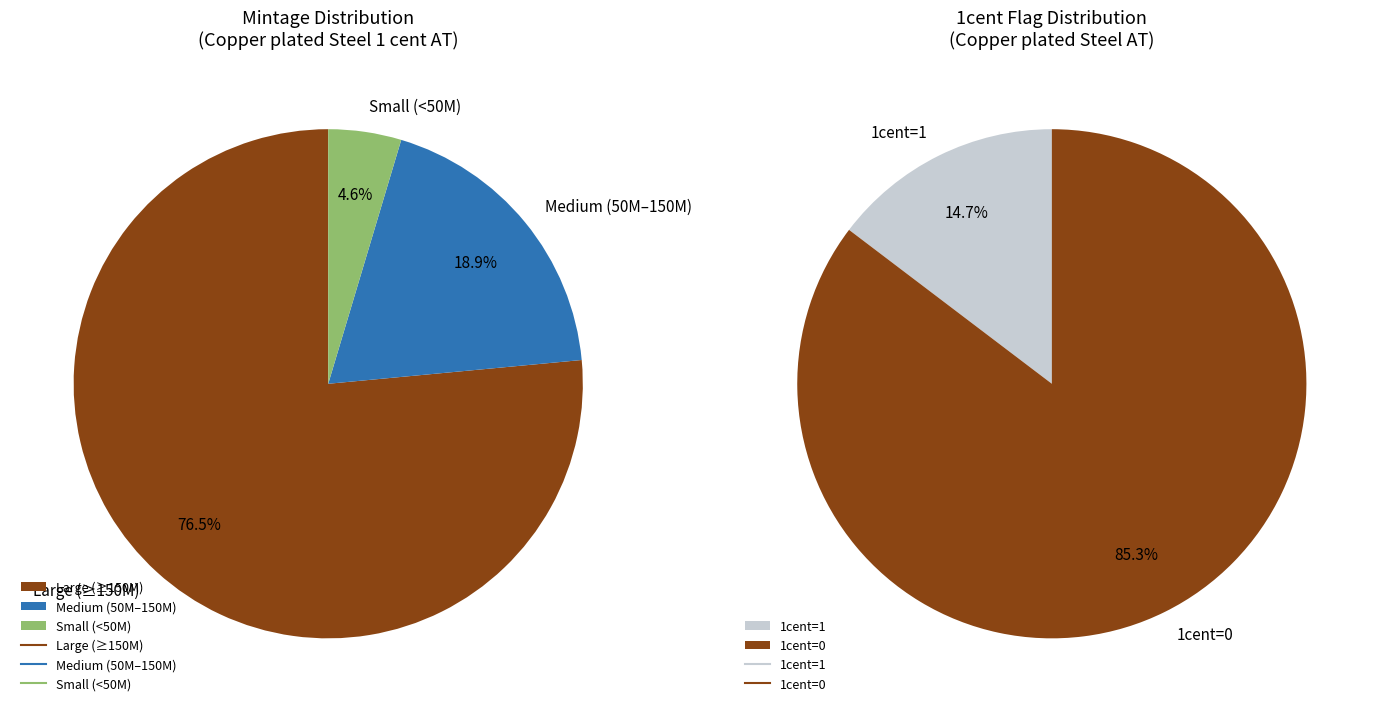

True or false: 2009 accounts for 1% of the total.

False